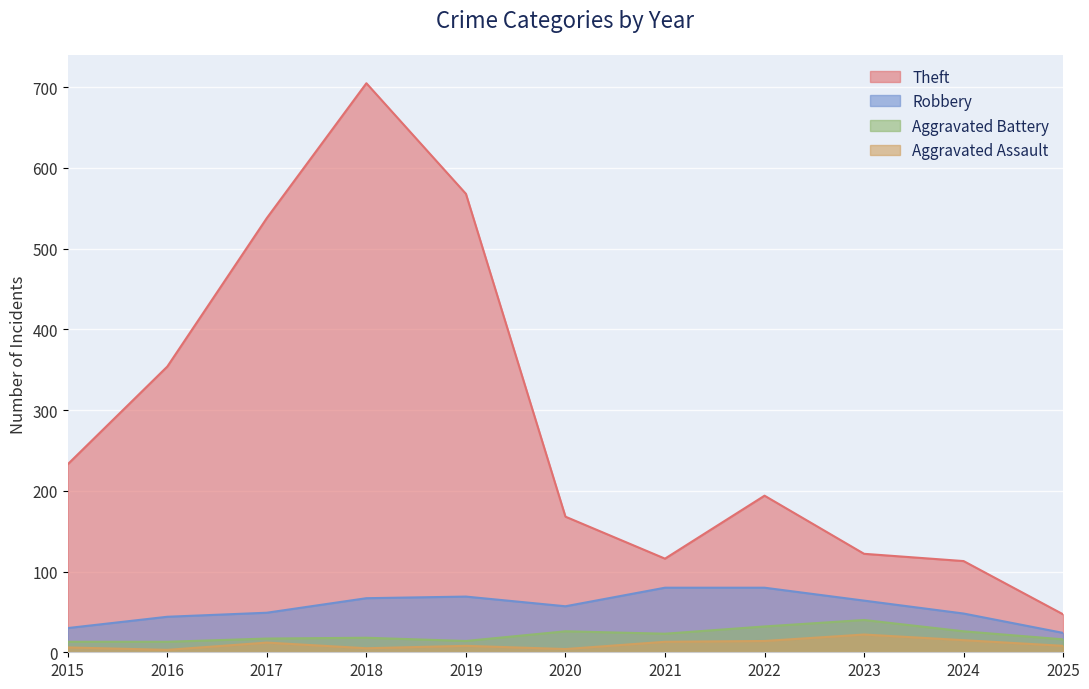

At how many categories does at least one series exceed 449?

3